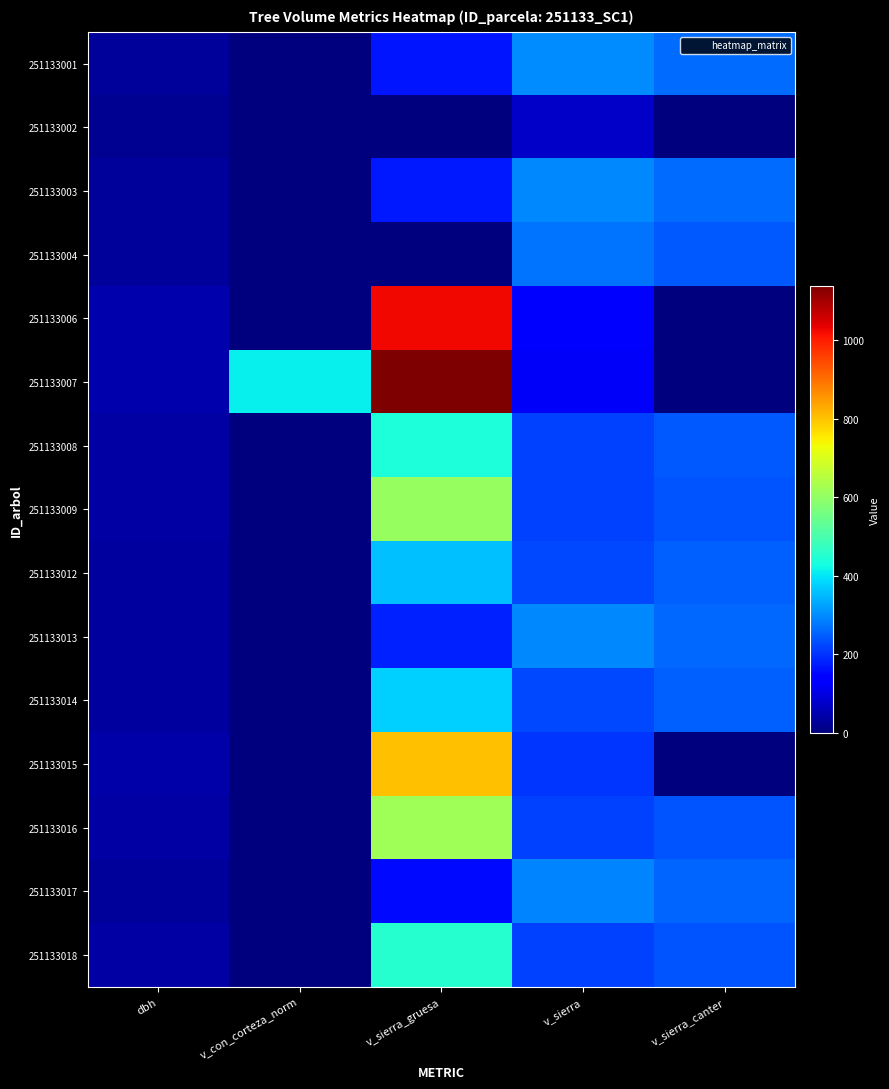

Reading right to left, what are all the values shown in this chart?

251133001: v_sierra_canter=265.1	v_sierra=301.0	v_sierra_gruesa=166.0	v_con_corteza_norm=0.0	dbh=30.4
251133002: v_sierra_canter=0.0	v_sierra=73.3	v_sierra_gruesa=0.0	v_con_corteza_norm=0.0	dbh=20.5
251133003: v_sierra_canter=263.2	v_sierra=297.6	v_sierra_gruesa=172.7	v_con_corteza_norm=0.0	dbh=31.0
251133004: v_sierra_canter=243.6	v_sierra=275.7	v_sierra_gruesa=0.0	v_con_corteza_norm=0.0	dbh=28.3
251133006: v_sierra_canter=0.0	v_sierra=124.6	v_sierra_gruesa=1024.8	v_con_corteza_norm=0.0	dbh=45.3
251133007: v_sierra_canter=0.0	v_sierra=123.7	v_sierra_gruesa=1138.9	v_con_corteza_norm=411.9	dbh=47.5
251133008: v_sierra_canter=240.9	v_sierra=216.8	v_sierra_gruesa=437.4	v_con_corteza_norm=0.0	dbh=37.4
251133009: v_sierra_canter=236.7	v_sierra=214.5	v_sierra_gruesa=606.9	v_con_corteza_norm=0.0	dbh=38.2
251133012: v_sierra_canter=252.7	v_sierra=225.4	v_sierra_gruesa=356.1	v_con_corteza_norm=0.0	dbh=33.9
251133013: v_sierra_canter=260.8	v_sierra=294.0	v_sierra_gruesa=180.6	v_con_corteza_norm=0.0	dbh=31.7
251133014: v_sierra_canter=249.4	v_sierra=223.2	v_sierra_gruesa=375.6	v_con_corteza_norm=0.0	dbh=34.7
251133015: v_sierra_canter=0.0	v_sierra=200.5	v_sierra_gruesa=804.4	v_con_corteza_norm=0.0	dbh=43.7
251133016: v_sierra_canter=235.9	v_sierra=214.0	v_sierra_gruesa=622.1	v_con_corteza_norm=0.0	dbh=38.7
251133017: v_sierra_canter=257.1	v_sierra=291.3	v_sierra_gruesa=153.6	v_con_corteza_norm=0.0	dbh=29.3
251133018: v_sierra_canter=239.2	v_sierra=216.0	v_sierra_gruesa=453.5	v_con_corteza_norm=0.0	dbh=38.0